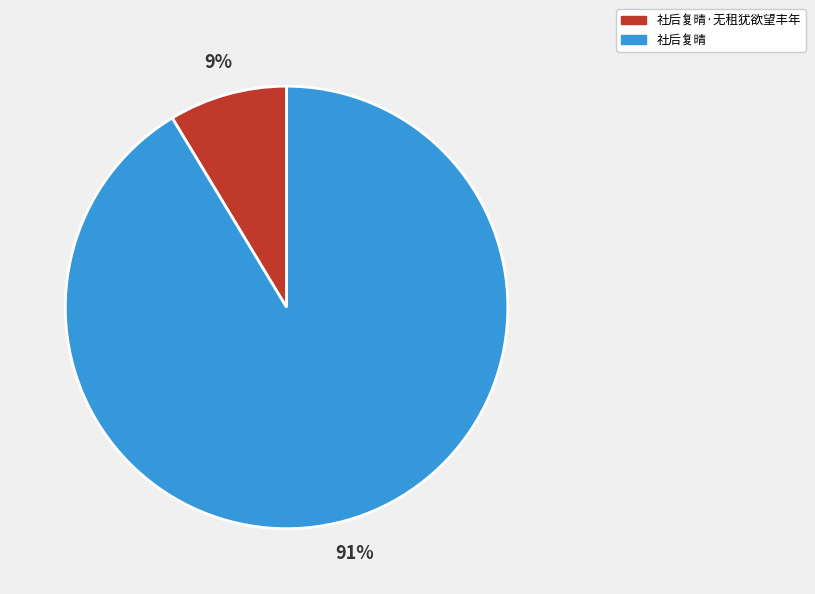

To the nearest percent, what percentage of the pie is 社后复晴·无租犹欲望丰年?

9%